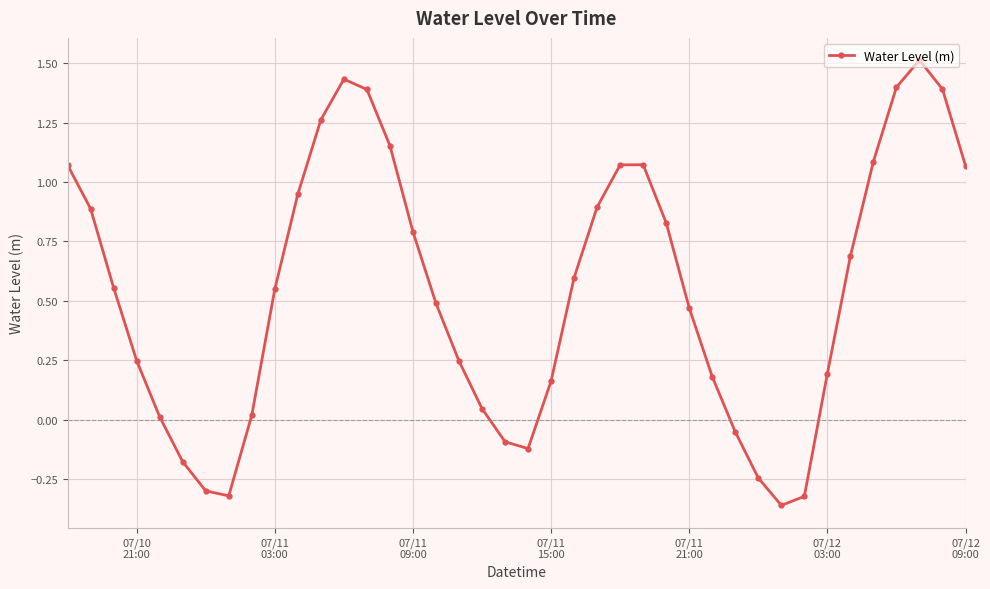

What is the difference between the maximum and second lowest values?

1.8